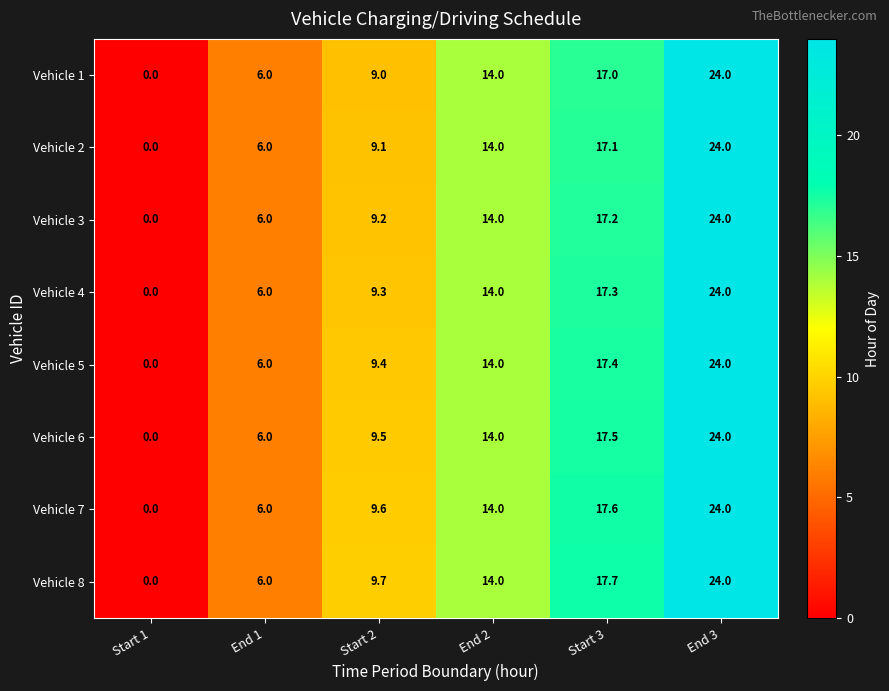

The Vehicle 6 series shows 3.4 at End 2. True or false?

False